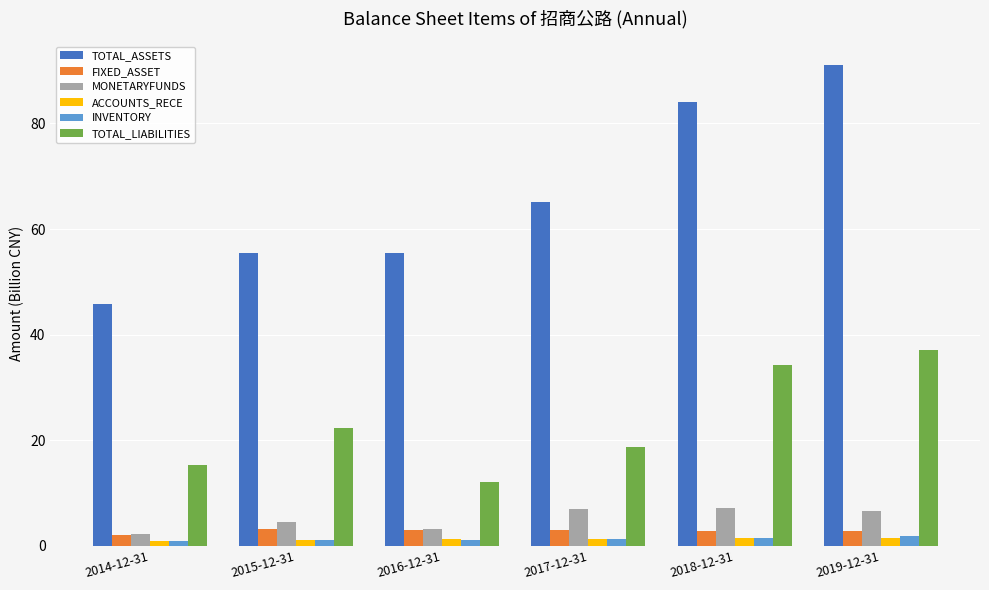

What is the greatest value displayed?

91.0